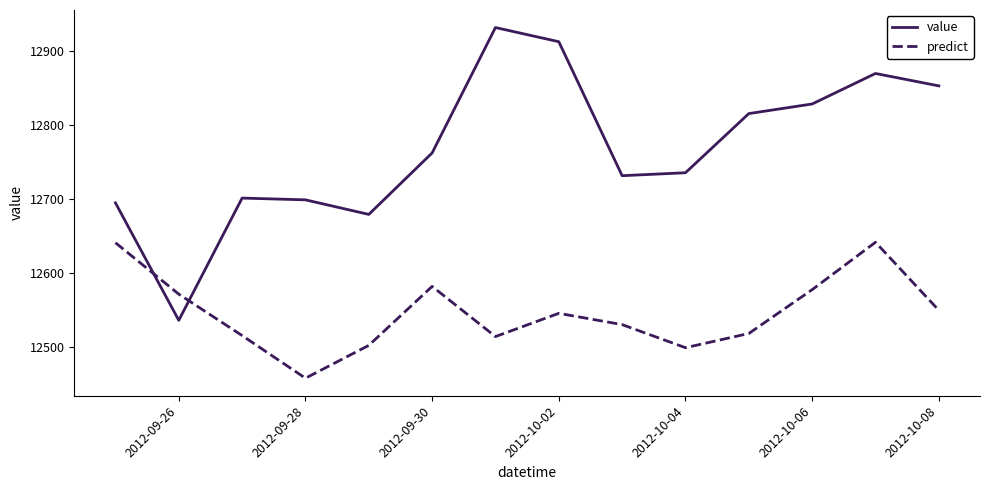

What is the maximum value for value?

12932.4